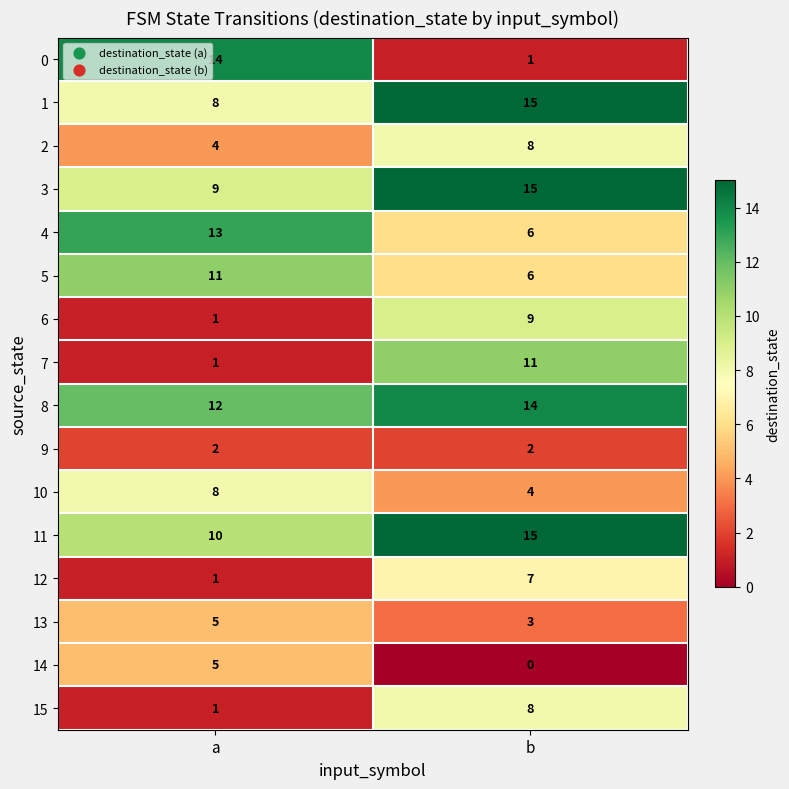

True or false: 2 has a value of 2 at b.

False